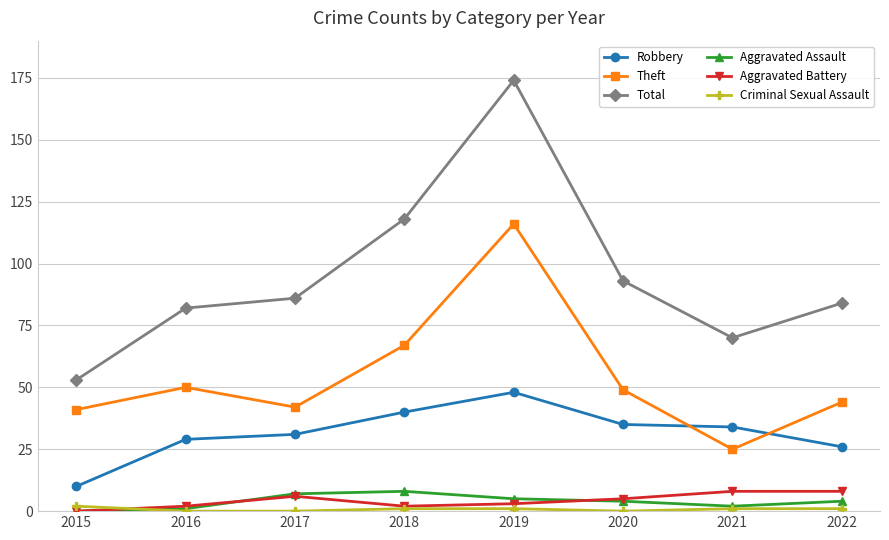

What is the maximum value for Total?

174